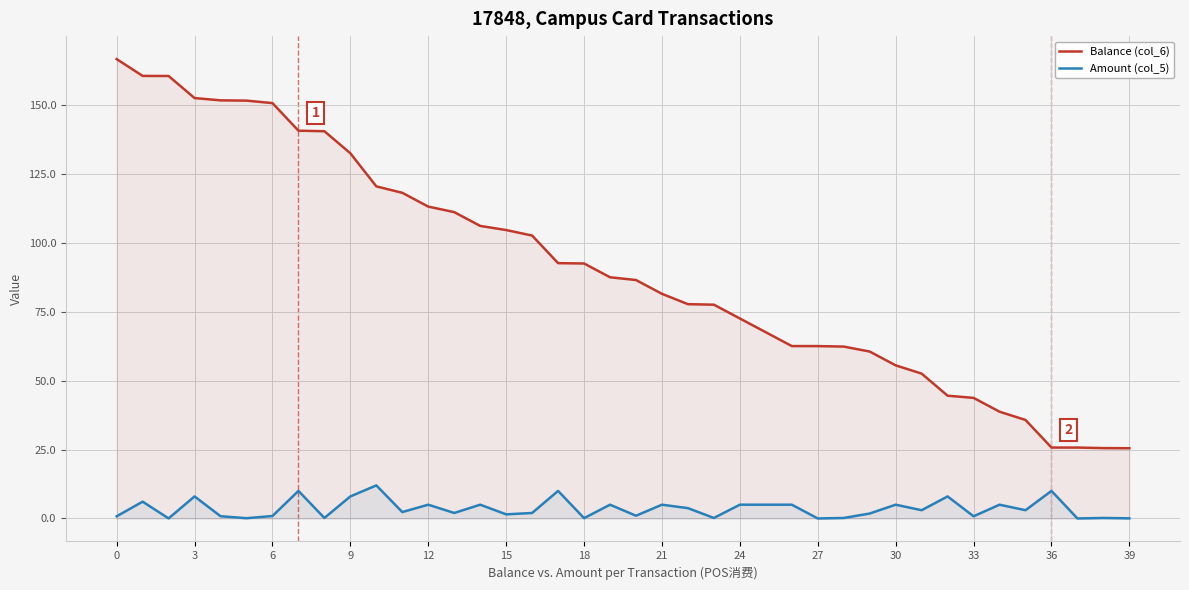

Where is Balance (col_6) nearest to the value 96?

17